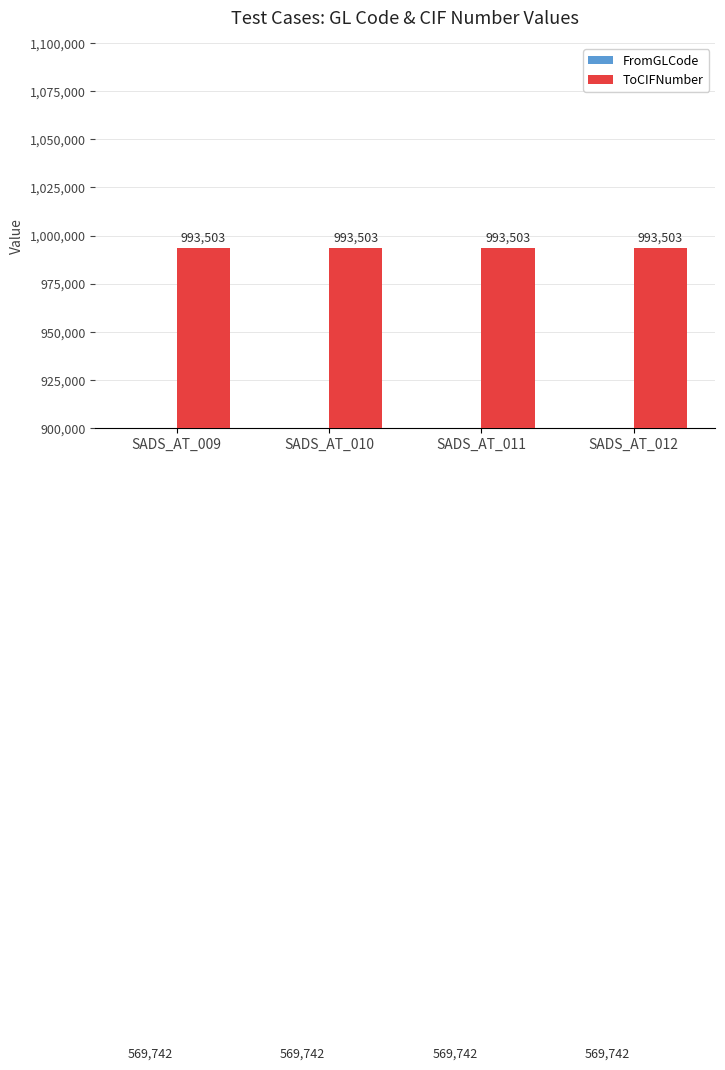

List the labels in order of FromGLCode value, smallest first.

SADS_AT_009, SADS_AT_010, SADS_AT_011, SADS_AT_012